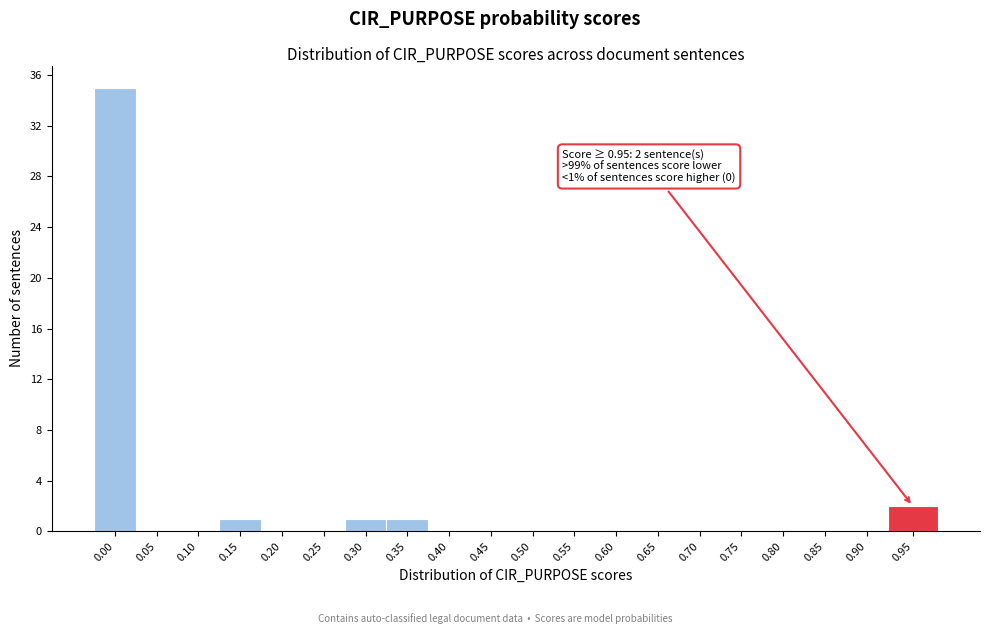

Reading left to right, list all the values displayed in this chart.

0.00=35	0.05=0	0.10=0	0.15=1	0.20=0	0.25=0	0.30=1	0.35=1	0.40=0	0.45=0	0.50=0	0.55=0	0.60=0	0.65=0	0.70=0	0.75=0	0.80=0	0.85=0	0.90=0	0.95=2